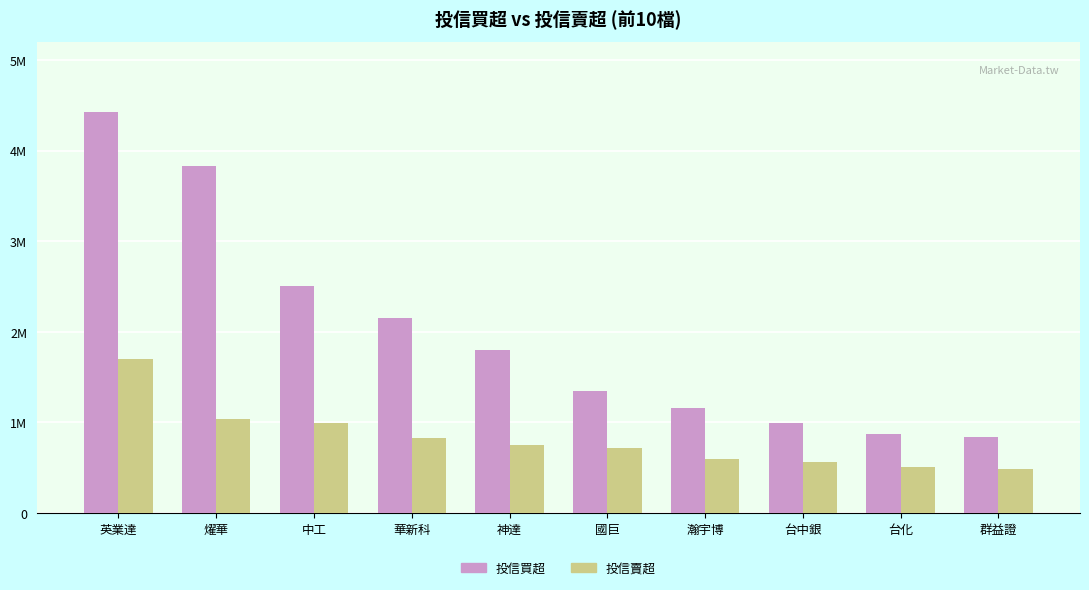

Reading left to right, extract all data points from this chart.

投信買超: 英業達=4422000	燿華=3830000	中工=2500000	華新科=2155000	神達=1801000	國巨=1350000	瀚宇博=1158000	台中銀=991000	台化=875000	群益證=839000
投信賣超: 英業達=1702000	燿華=1042000	中工=998000	華新科=827000	神達=751000	國巨=715000	瀚宇博=591000	台中銀=559000	台化=505000	群益證=481000